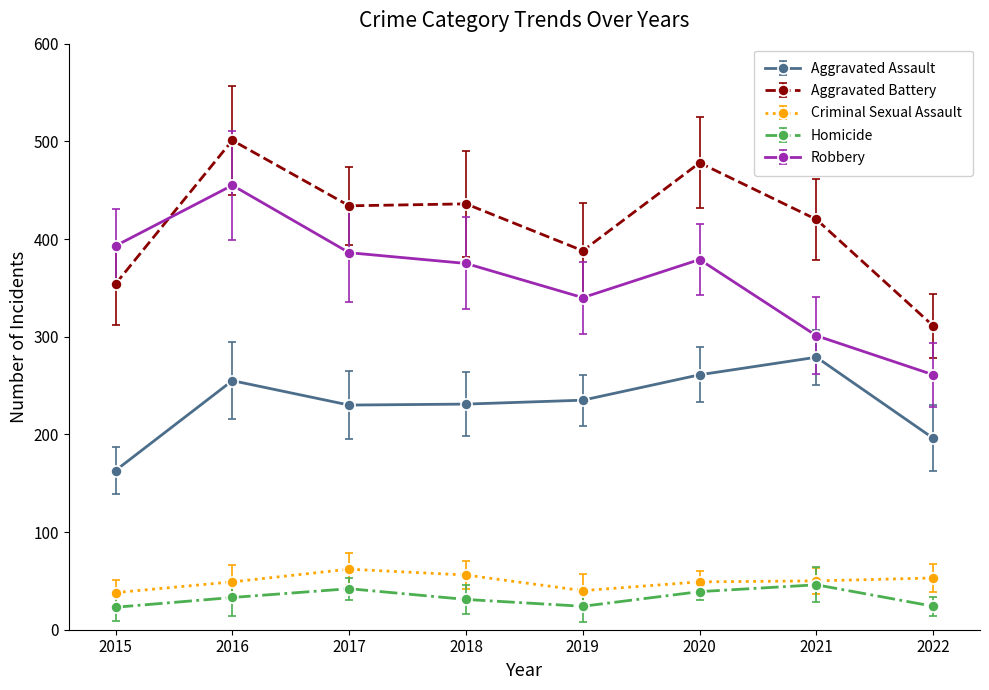

Rank the series at 2022 from lowest to highest value.

Homicide, Criminal Sexual Assault, Aggravated Assault, Robbery, Aggravated Battery